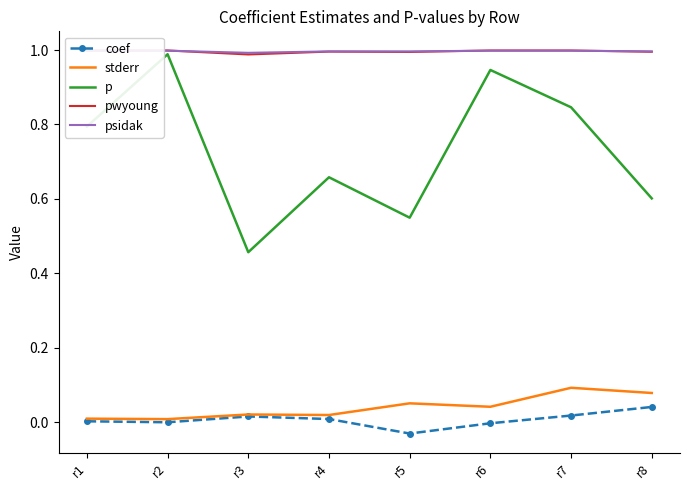

Reading right to left, what are all the values shown in this chart?

coef: r8=0.0	r7=0.0	r6=-0.0	r5=-0.0	r4=0.0	r3=0.0	r2=-0.0	r1=0.0
stderr: r8=0.1	r7=0.1	r6=0.0	r5=0.1	r4=0.0	r3=0.0	r2=0.0	r1=0.0
p: r8=0.6	r7=0.8	r6=0.9	r5=0.5	r4=0.7	r3=0.5	r2=1.0	r1=0.8
pwyoung: r8=1.0	r7=1.0	r6=1.0	r5=1.0	r4=1.0	r3=1.0	r2=1.0	r1=1.0
psidak: r8=1.0	r7=1.0	r6=1.0	r5=1.0	r4=1.0	r3=1.0	r2=1.0	r1=1.0